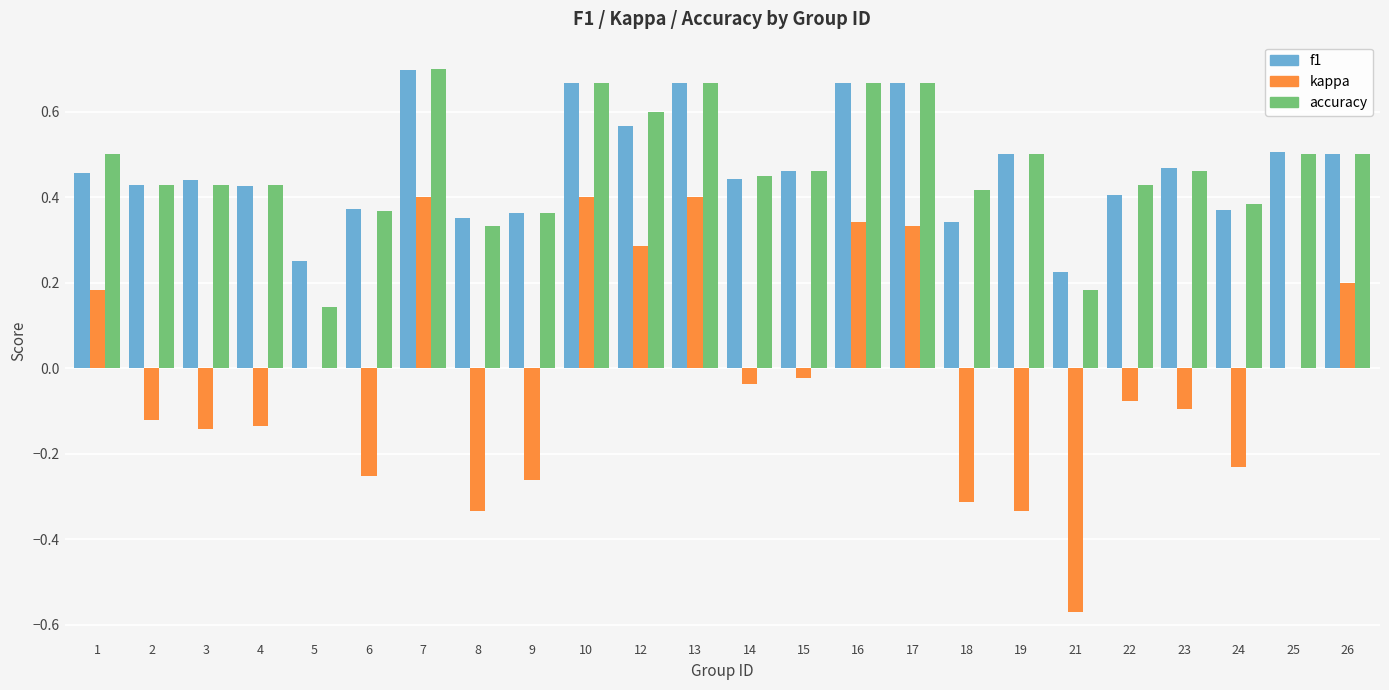

Between 22 and 24, which series saw the biggest shift?

kappa